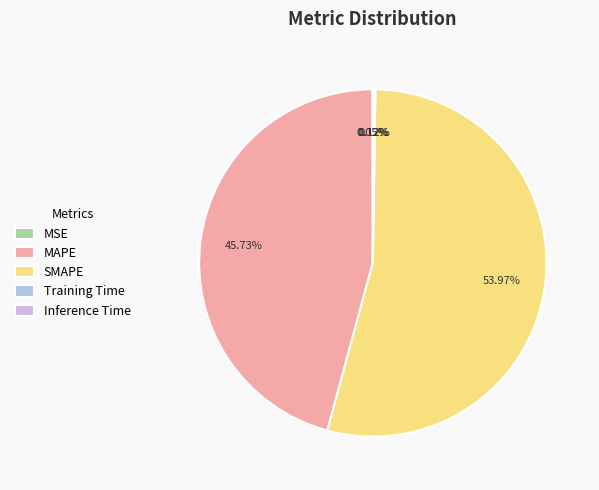

To the nearest percent, what is the average slice percentage?

20%